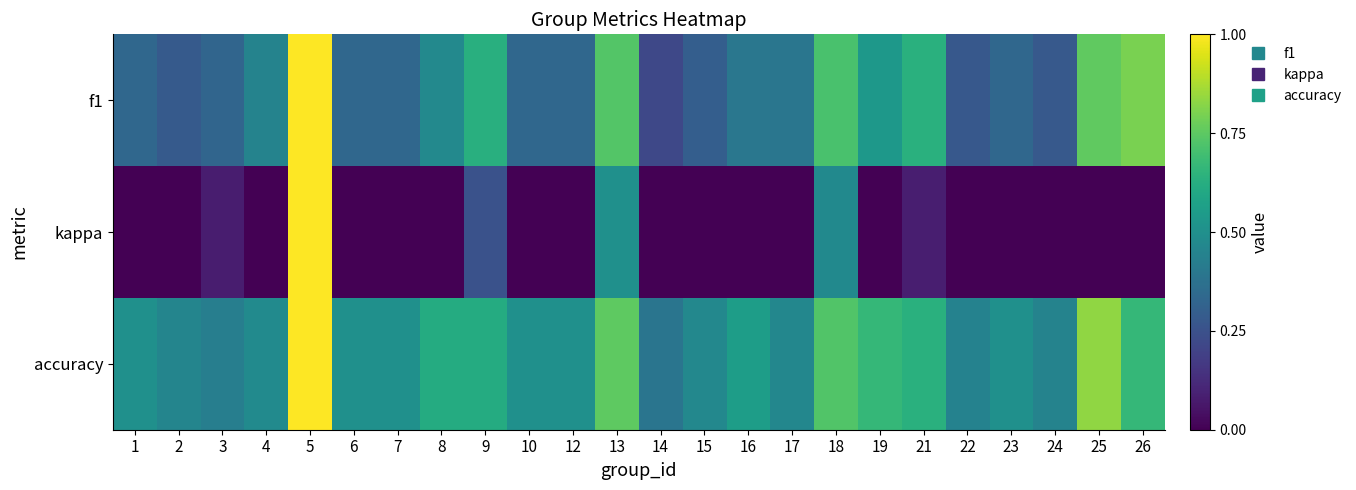

How many categories are shown in the chart?

24